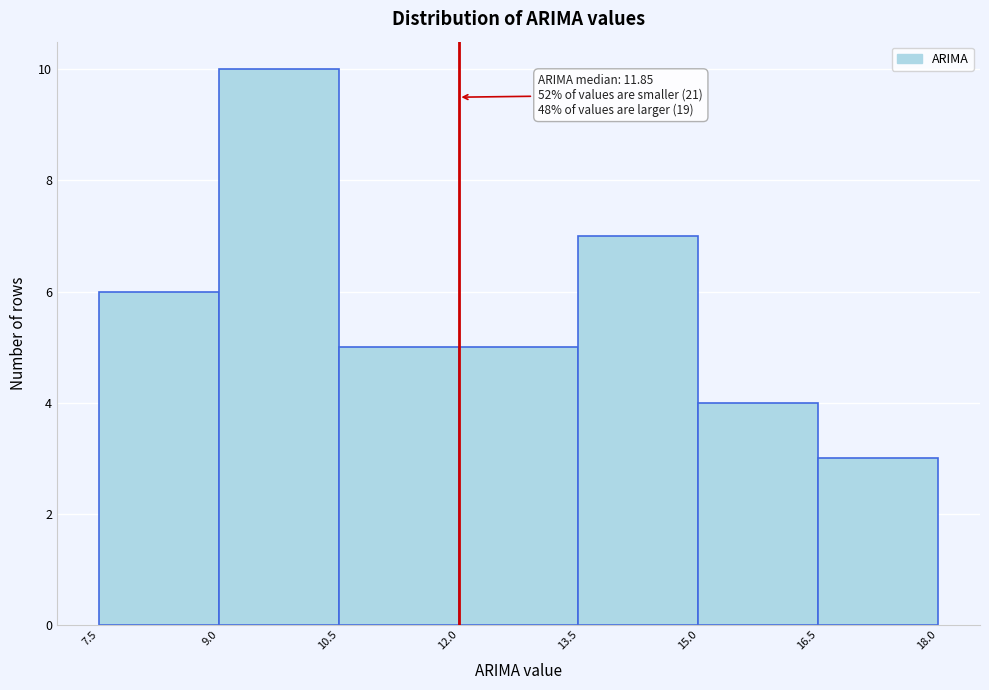

Which range on the x-axis has the tallest bar?

9.0 to 10.5